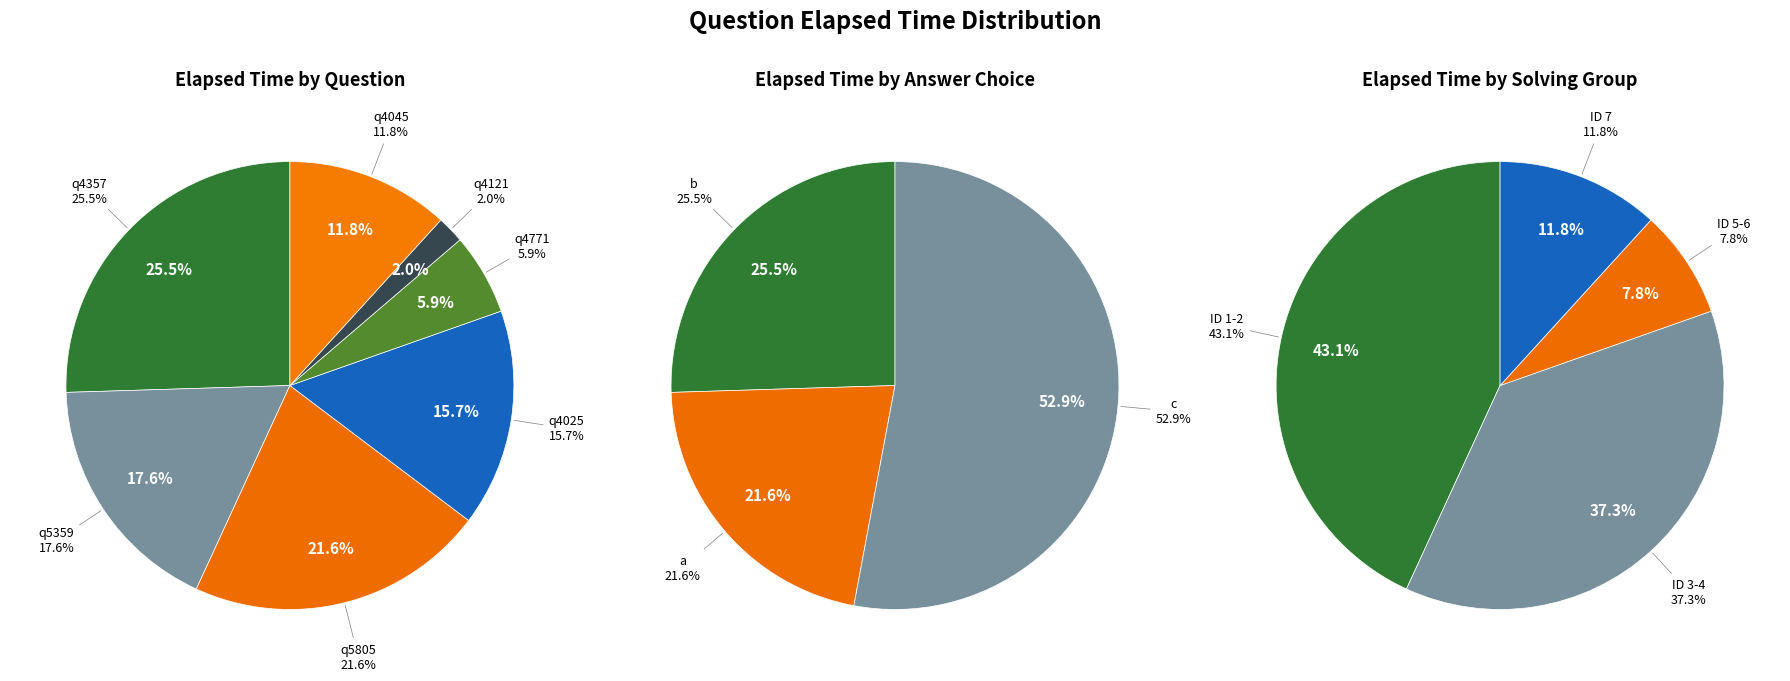

What is the change in value from q5805 to q4771?

-8000